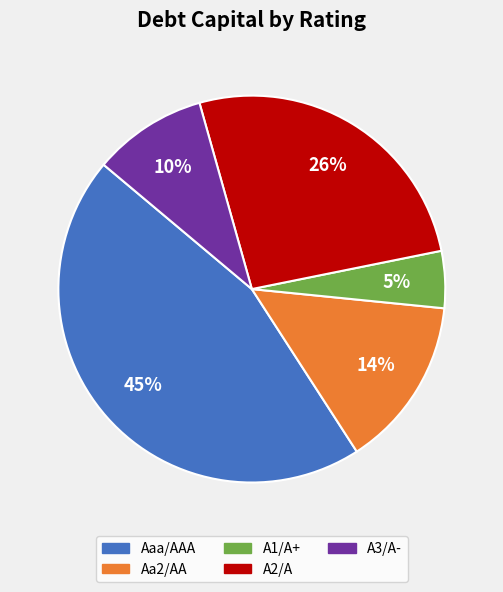

The A2/A slice represents 20% of the pie. True or false?

False